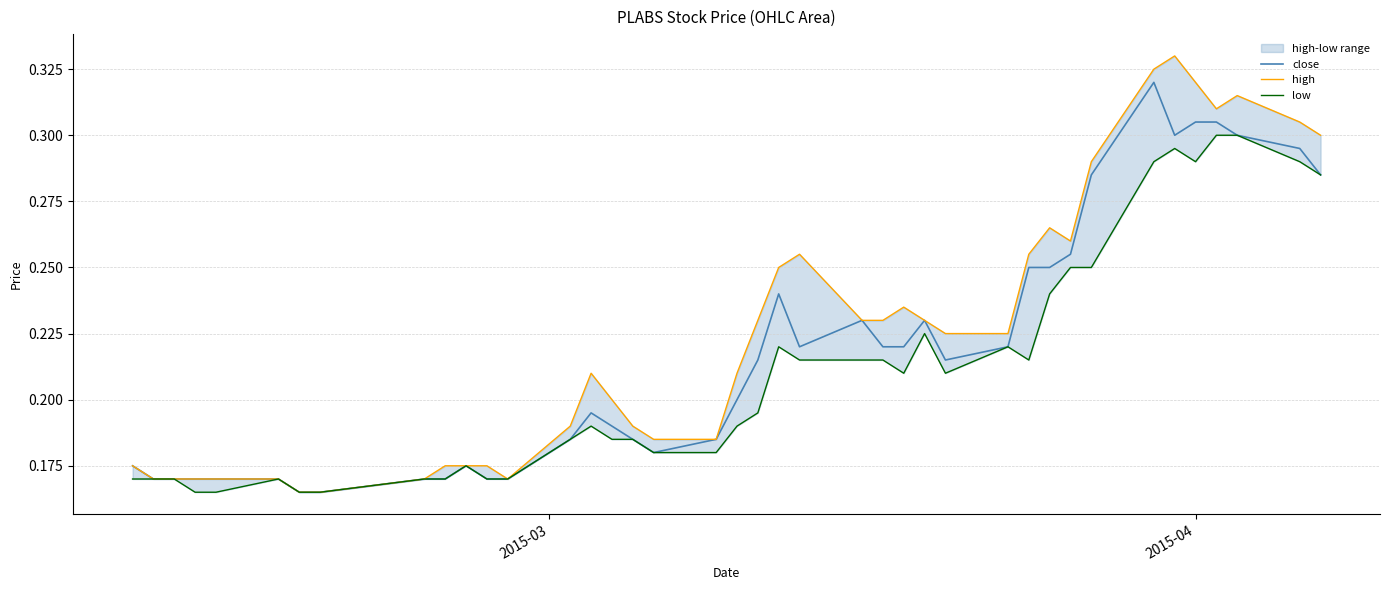

Which series has the largest total across all categories?

high